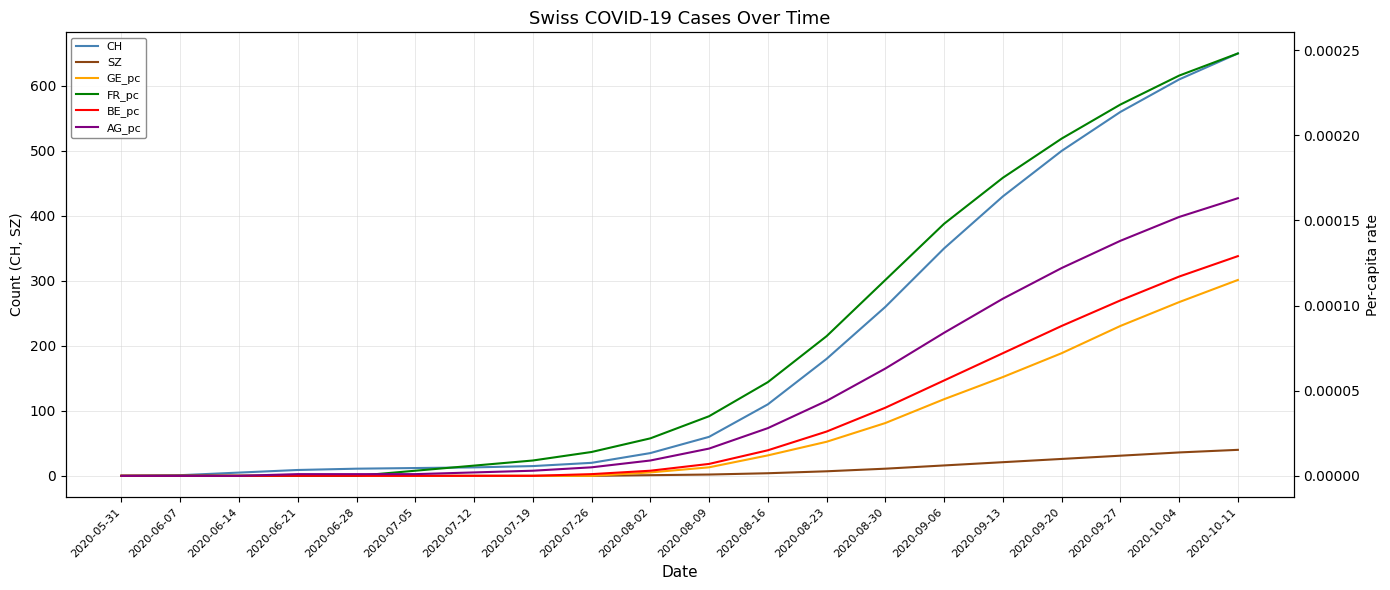

At 2020-08-30, list the series in order from largest to smallest.

CH, SZ, FR_pc, AG_pc, BE_pc, GE_pc